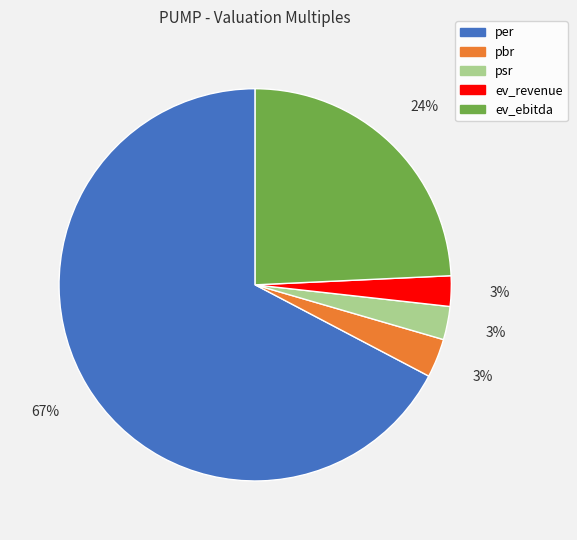

To the nearest percent, what is the average slice percentage?

20%